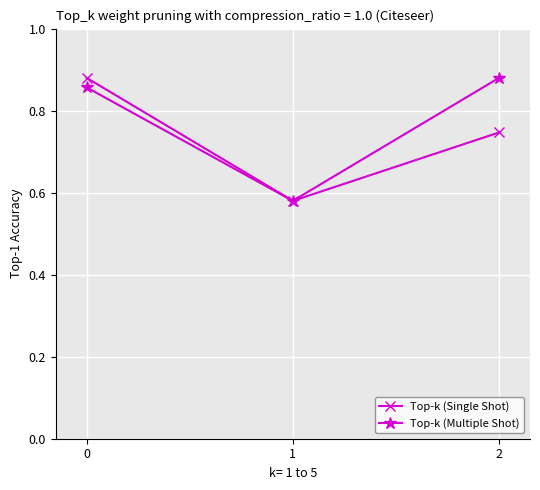

The value of Top-k (Single Shot) at 0 is 0.3. True or false?

False